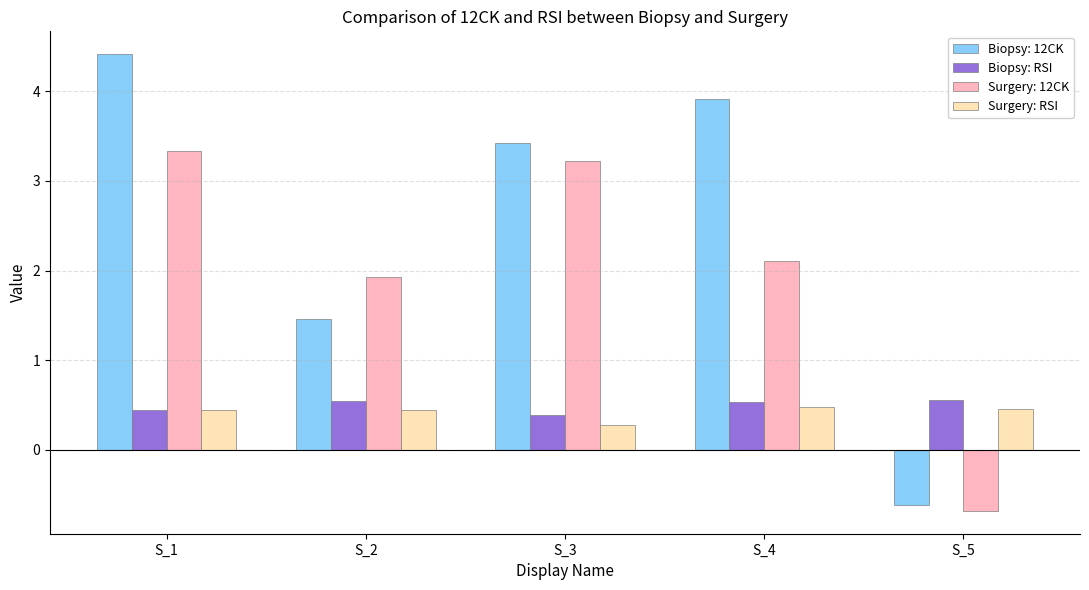

What is the value of the Biopsy: RSI bar at the 4th from the left?

0.5